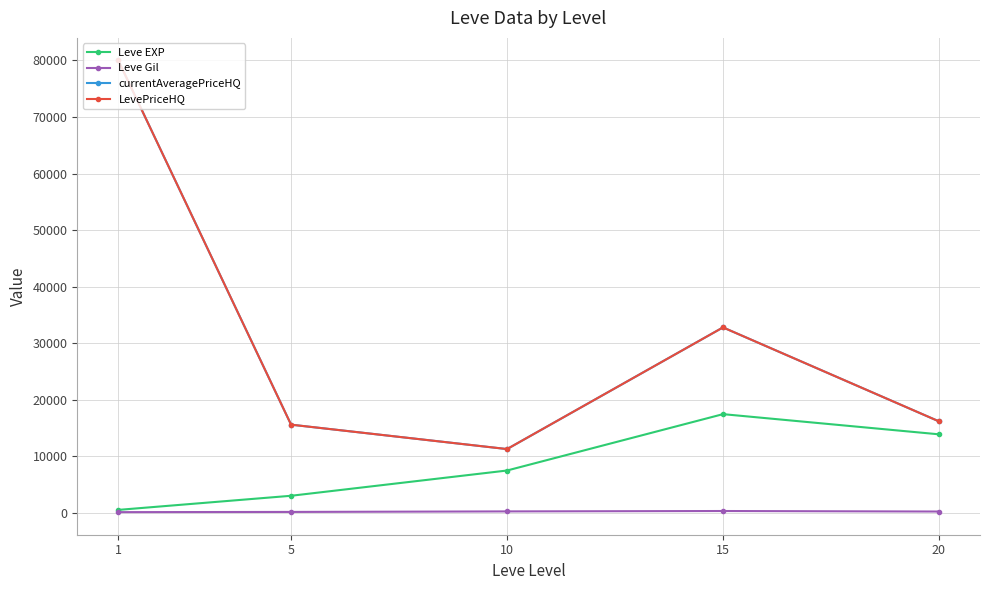

Is this an area chart (filled region under the line)?

No